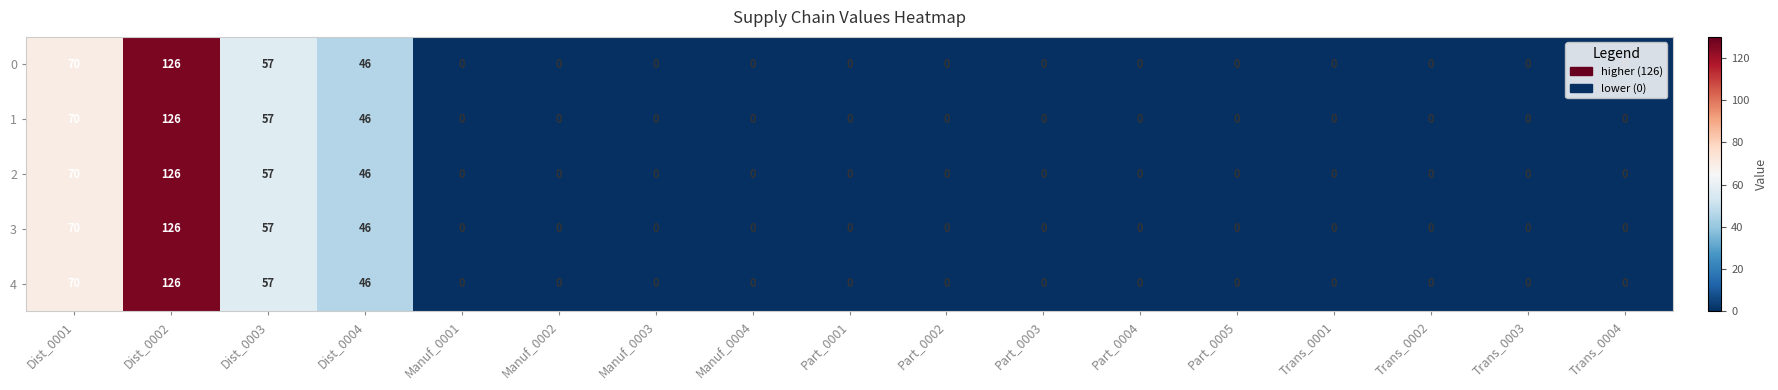

What is the difference between the second highest and second lowest values in the 0 series?

70